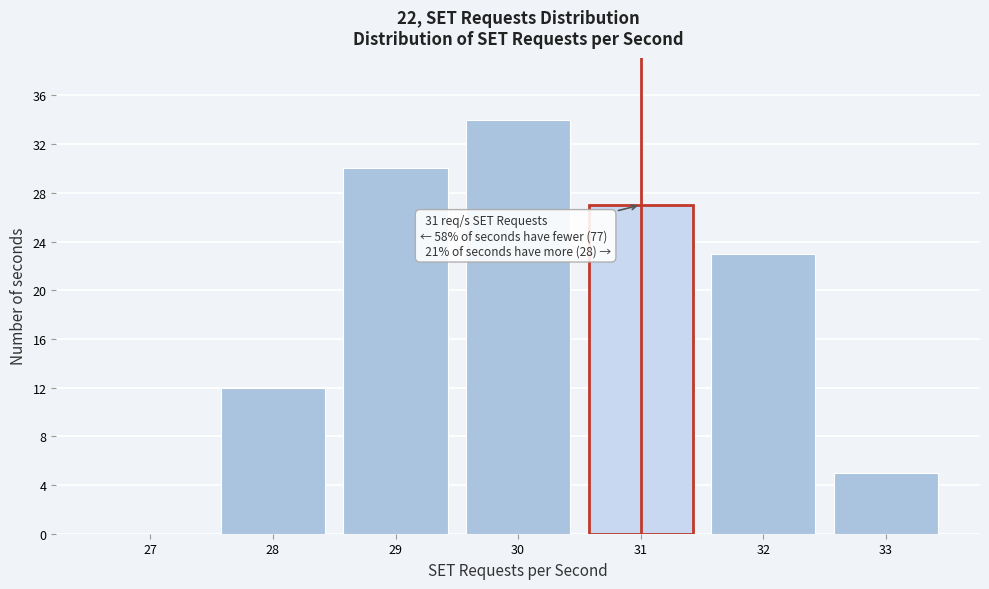

Over which range of the x-axis is the bar tallest?

29.5 to 30.5